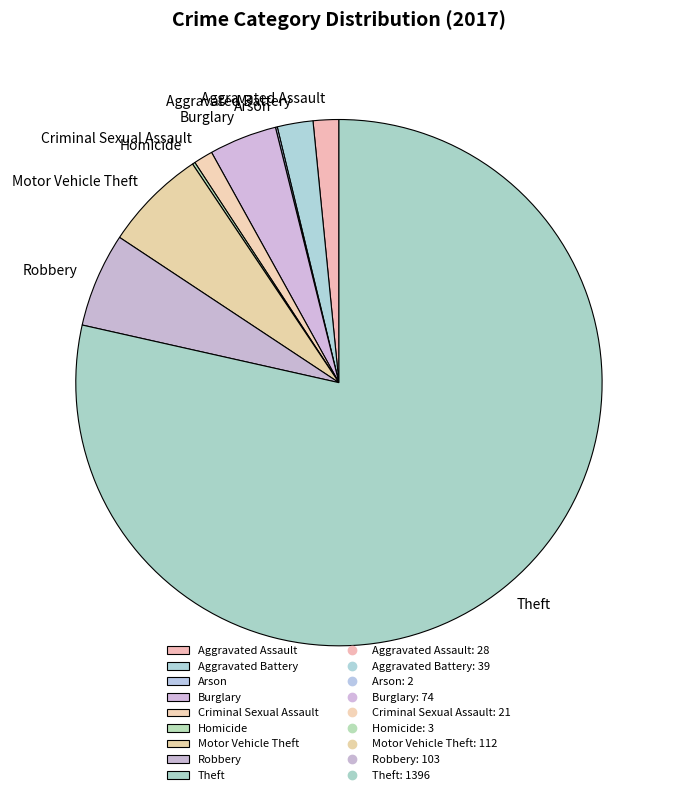

Approximately how many times larger is the value at Motor Vehicle Theft compared to Burglary?

1.5